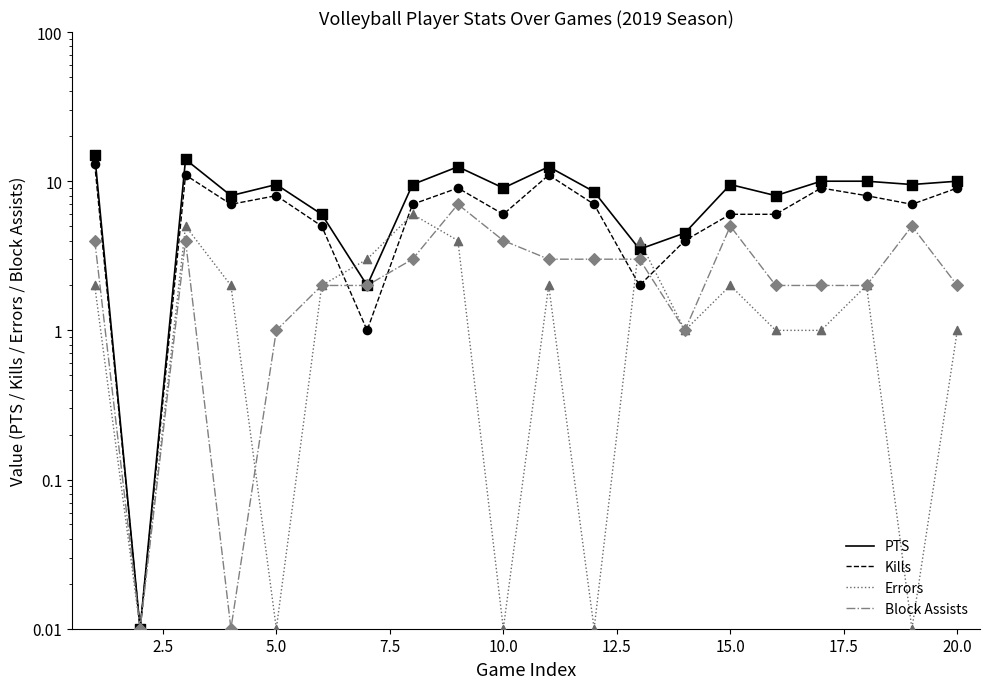

Which series has the largest Y range (max minus min)?

PTS